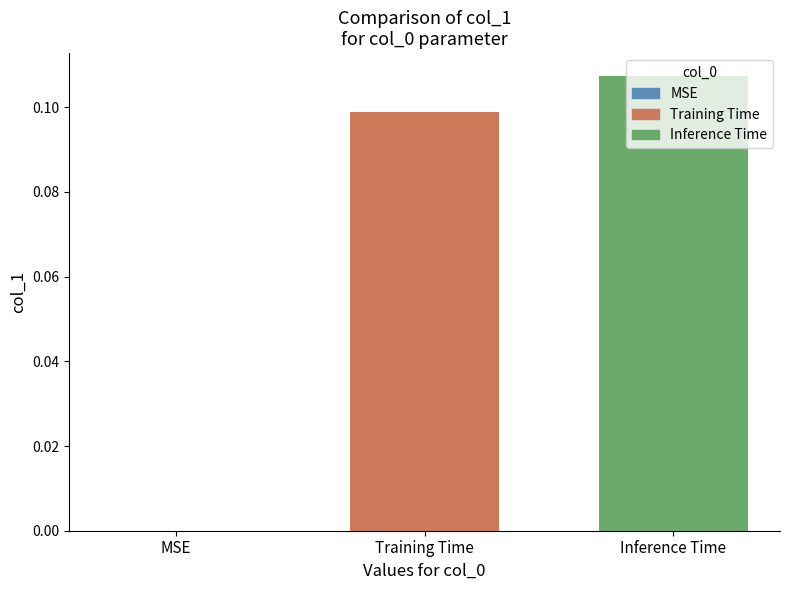

Between MSE and Inference Time, which is larger?

Inference Time